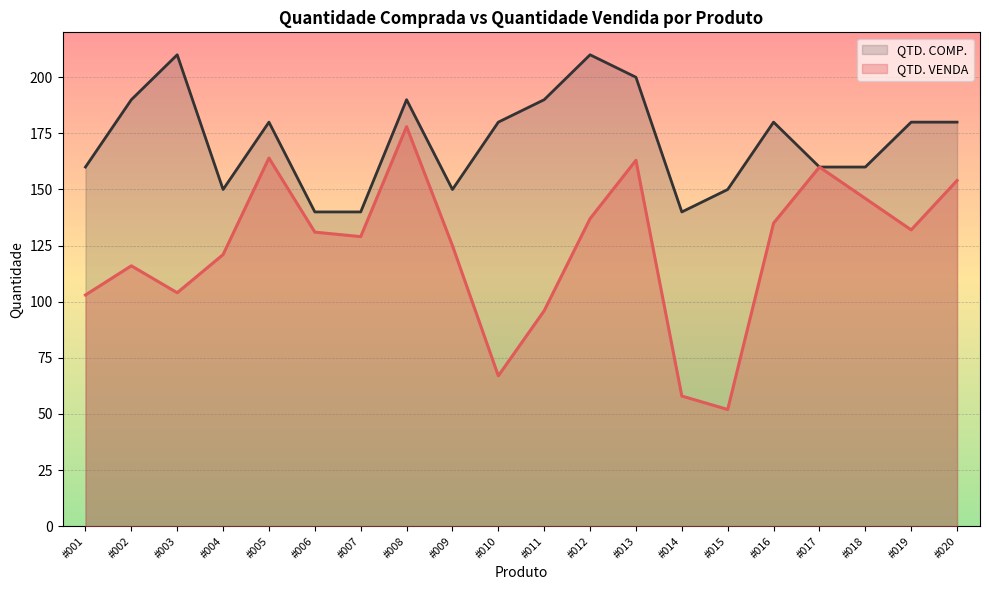

Which series changed the most between #007 and #015?

QTD. VENDA